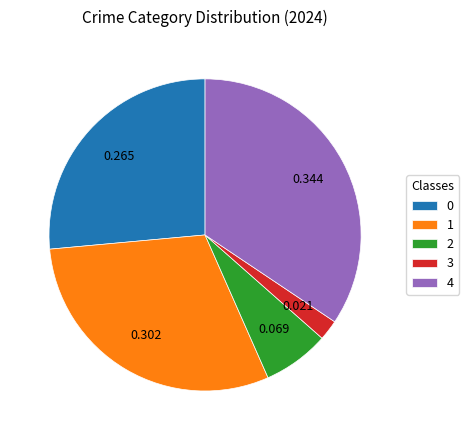

Combined, do 4 and 1 account for over 50%?

Yes